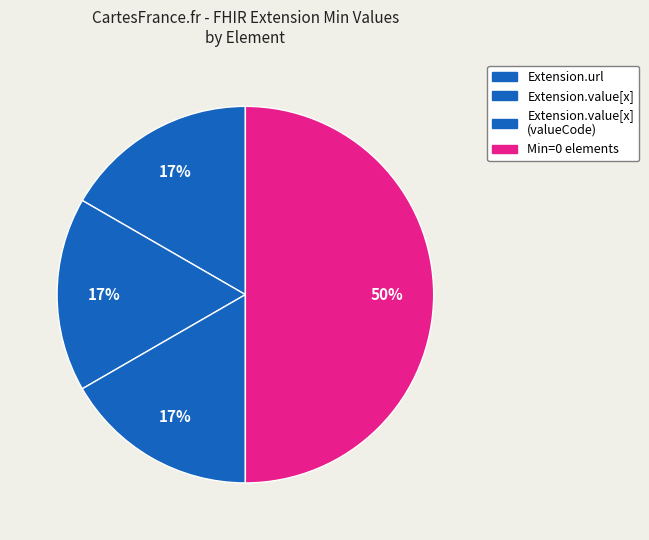

How many segments does this pie chart have?

4